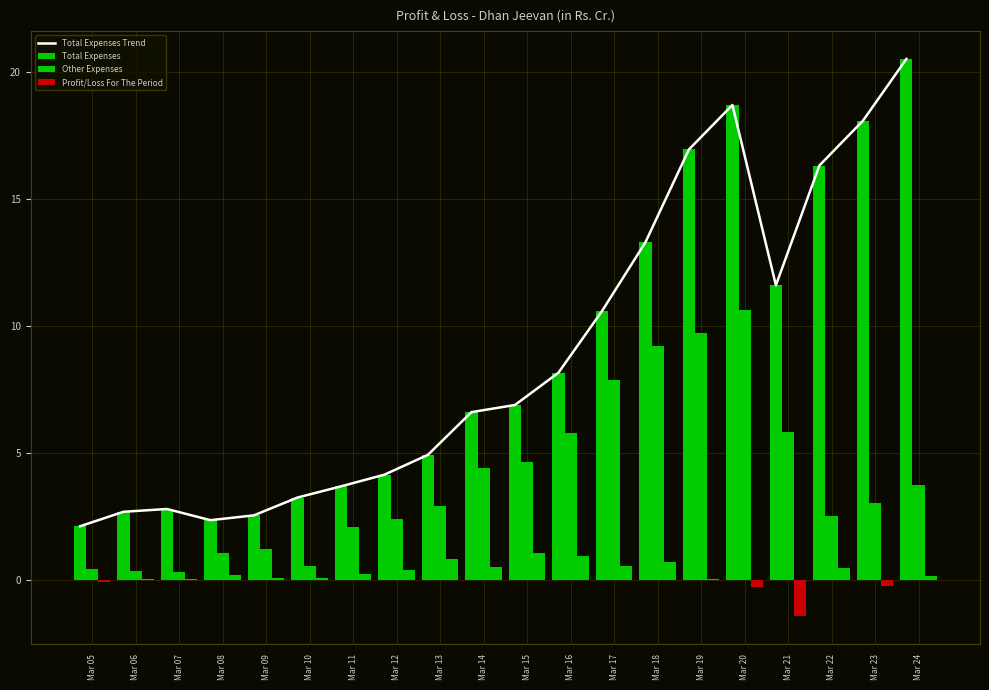

What is the difference between the second highest and minimum values in the Profit/Loss For The Period series?

2.4